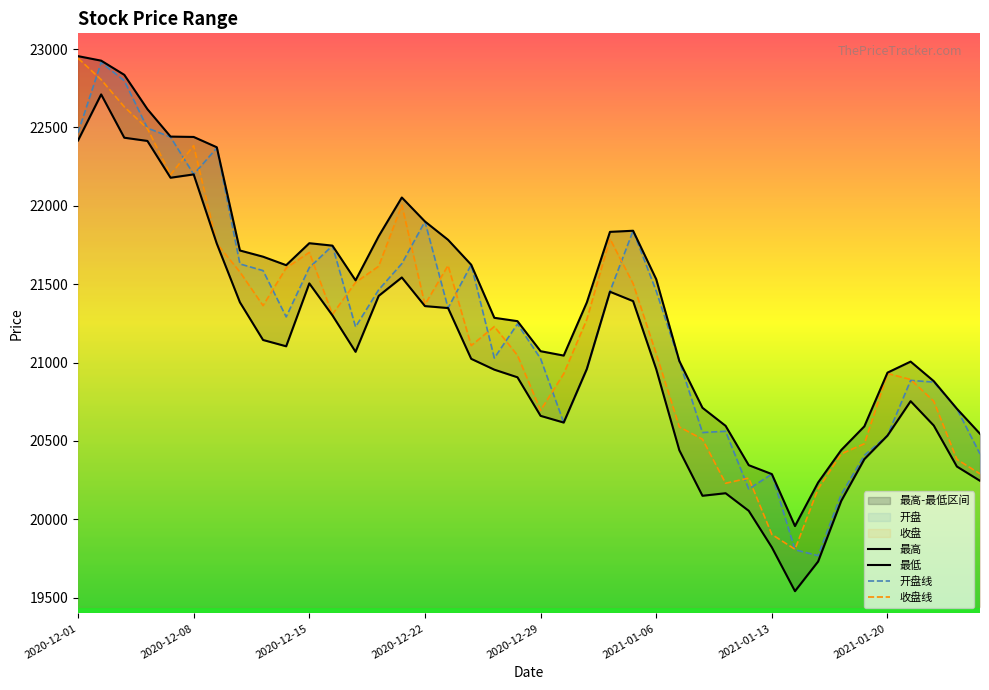

What is the lowest value of the 开盘线 series?

19768.3